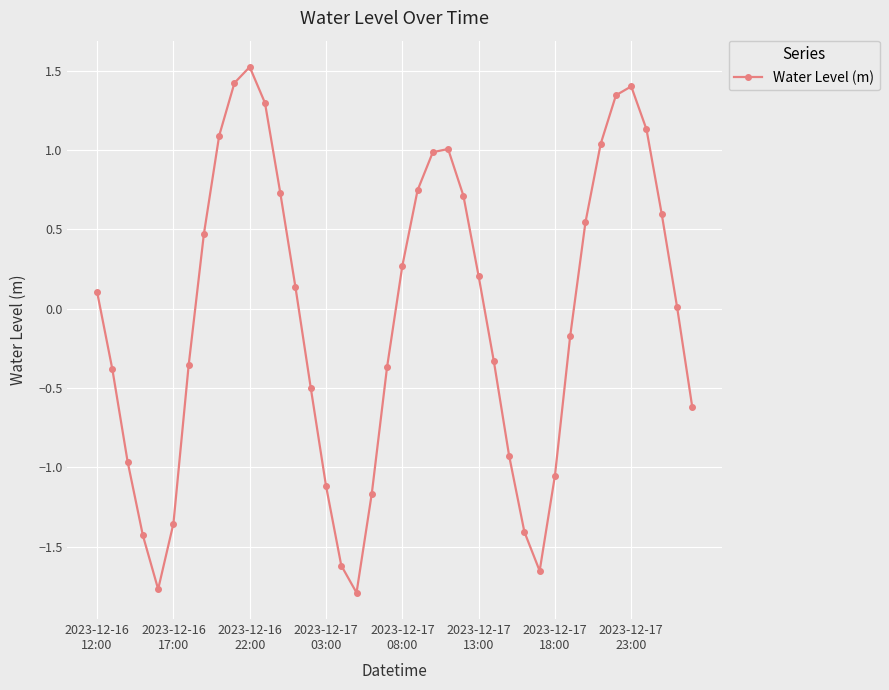

What is the maximum value shown in the chart?

1.5